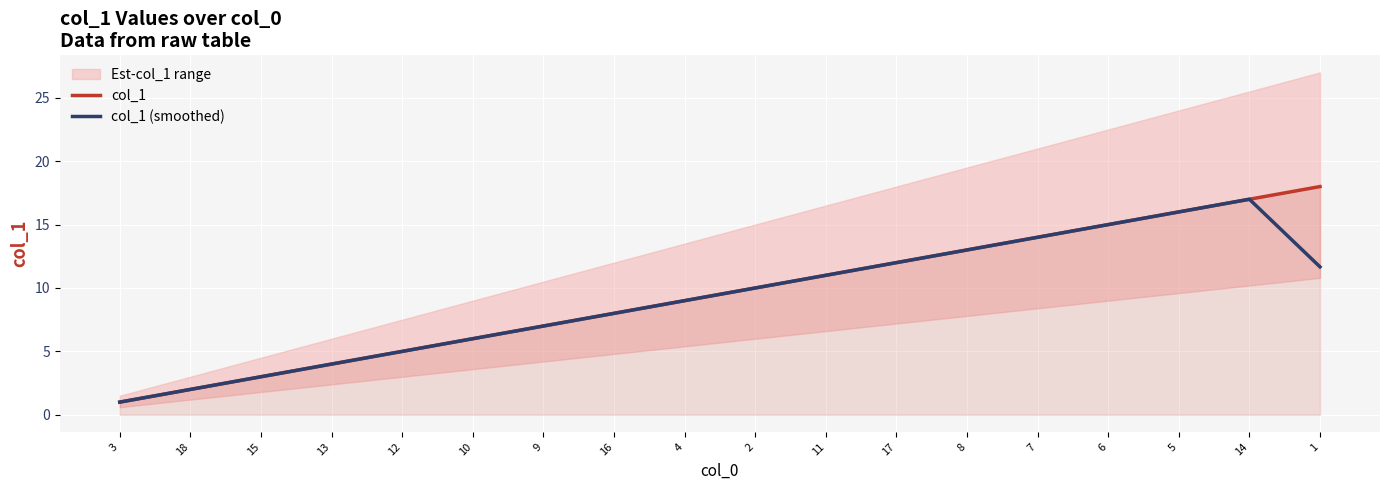

At 5, list the series in order from largest to smallest.

col_1, col_1 (smoothed)